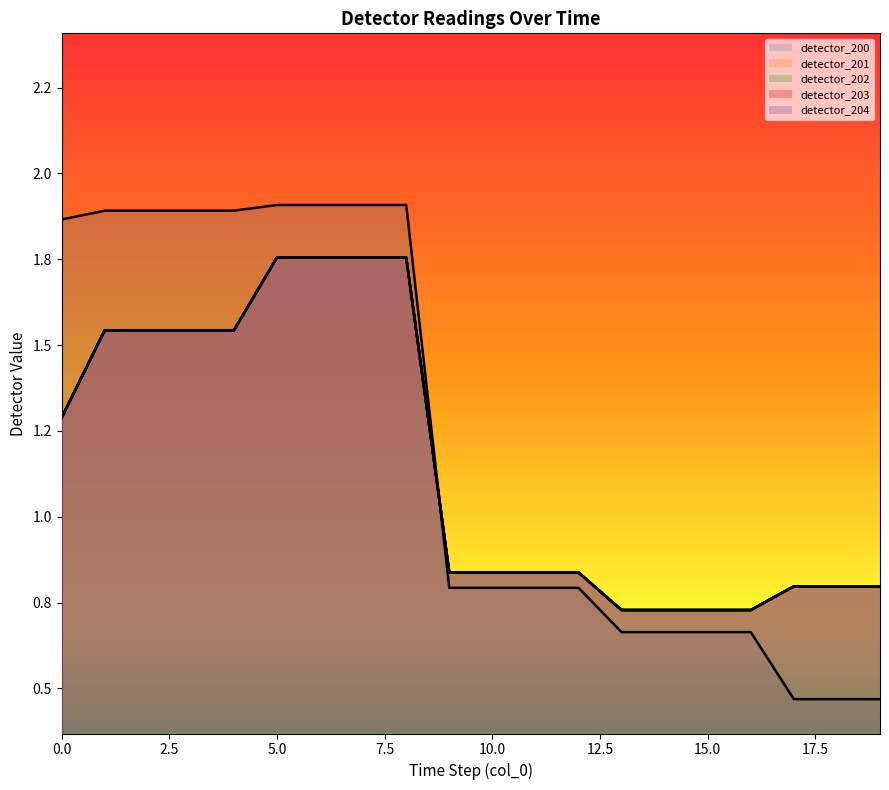

At how many categories does at least one series exceed 1?

9